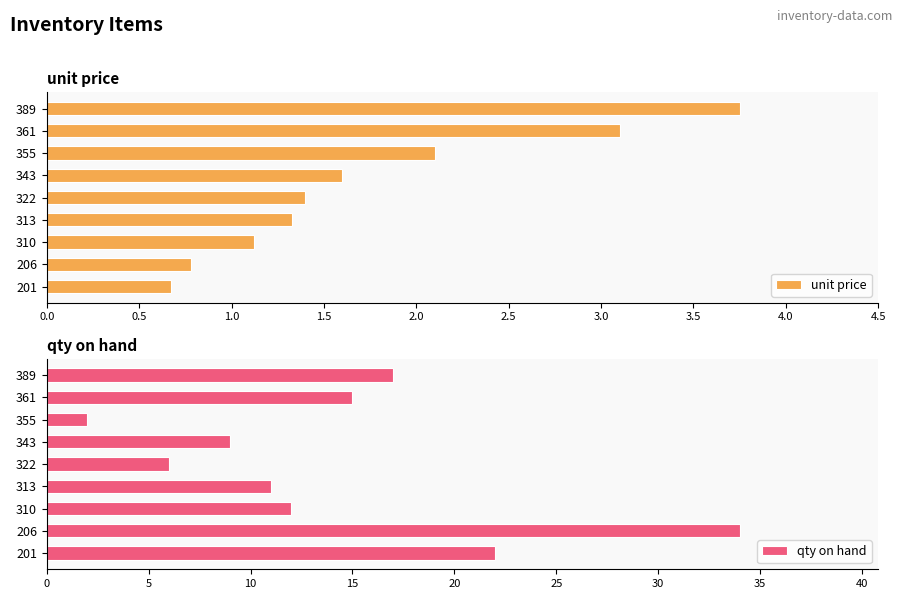

Which series has the largest total across all categories?

qty on hand